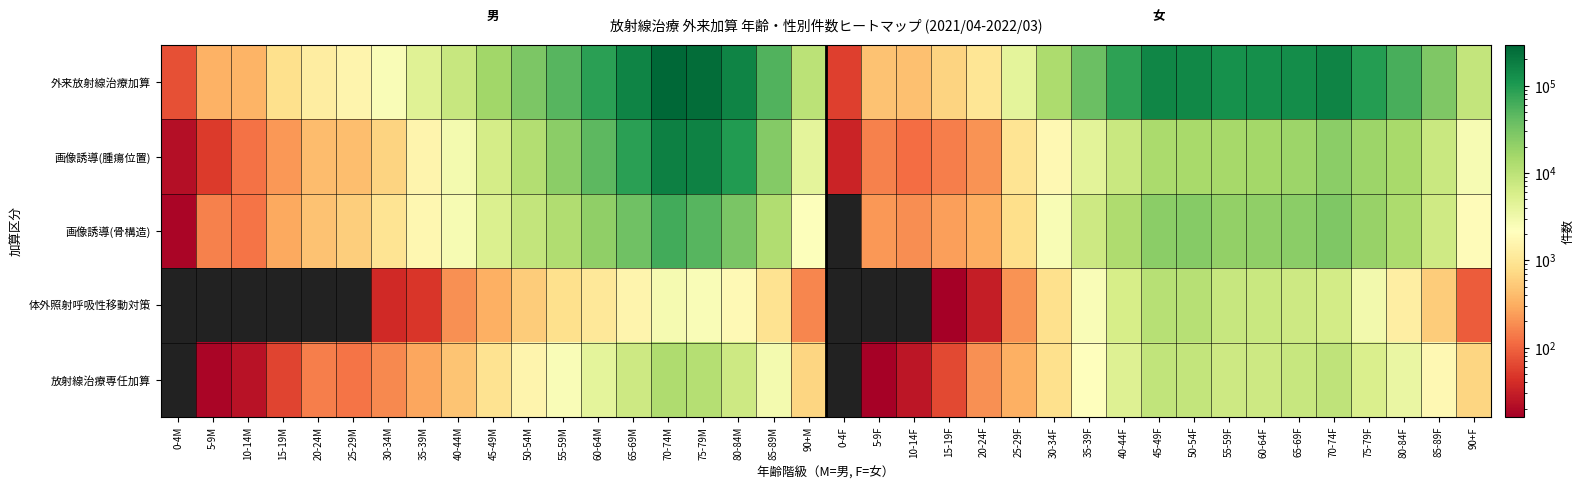

Count the number of data series in this chart.

5